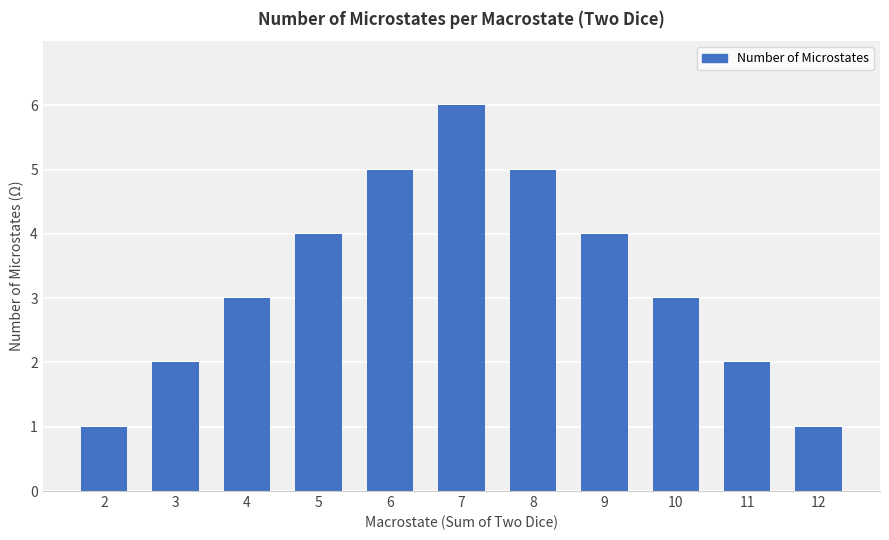

Does the chart contain any negative values?

No